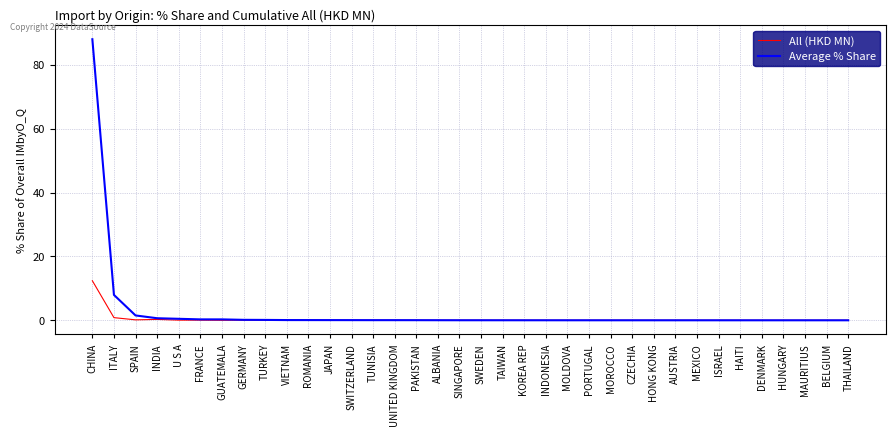

Which series has the widest spread of values?

Average % Share